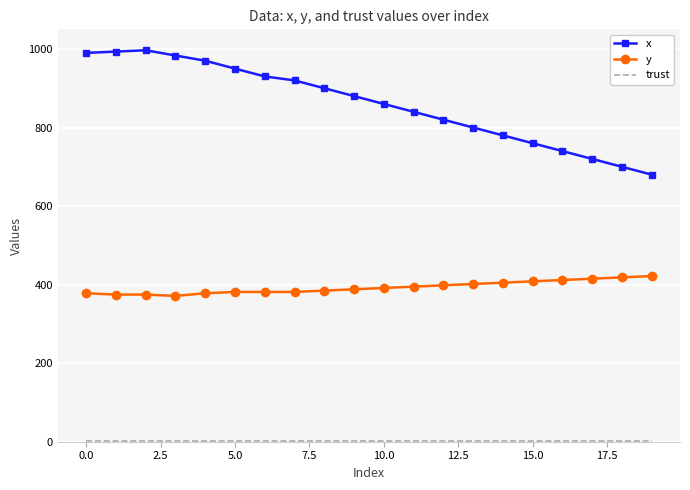

Which series has the largest total across all categories?

x